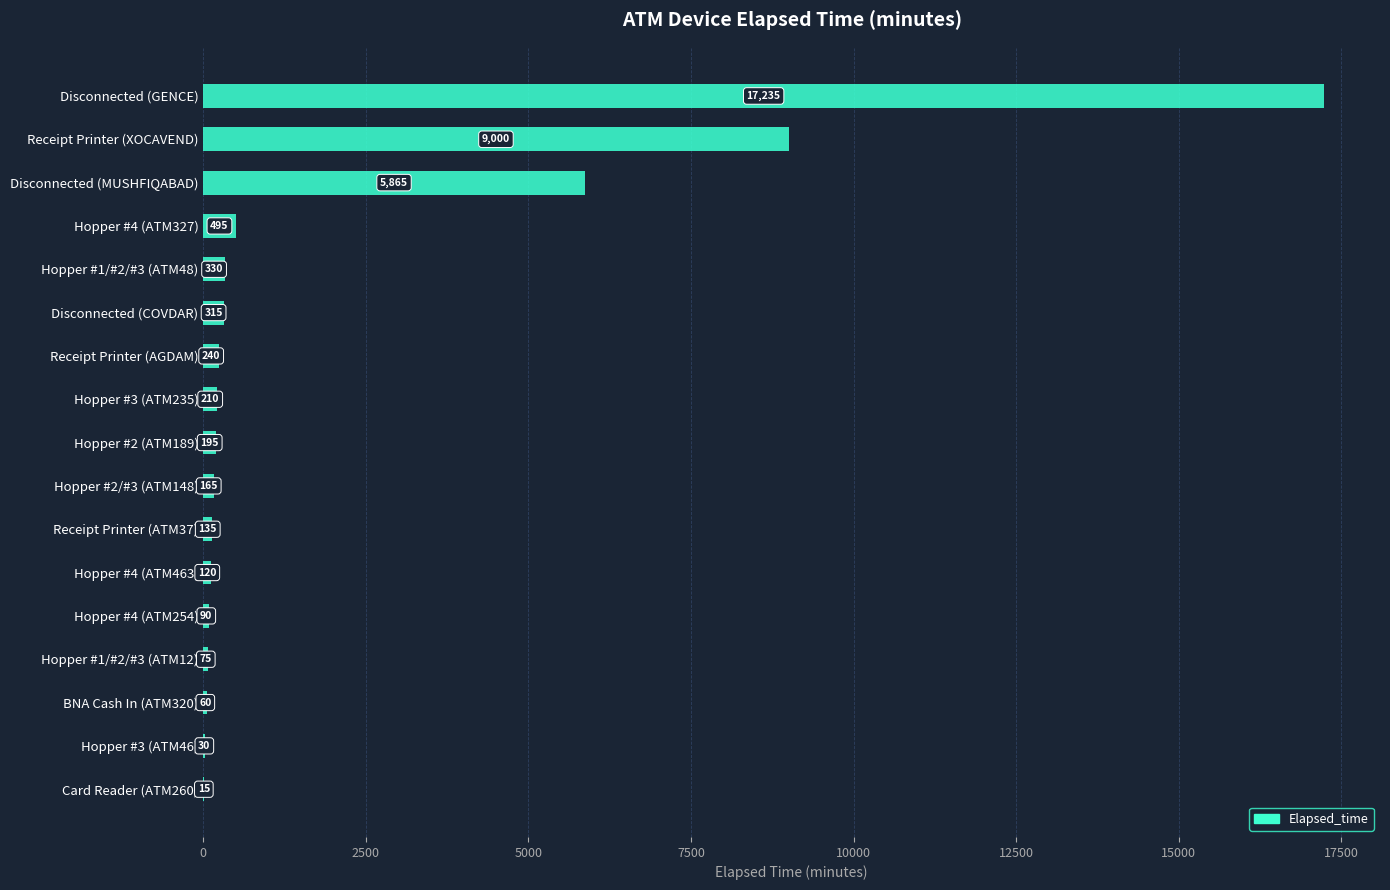

Which label corresponds to the largest value in the chart?

Disconnected (GENCE)